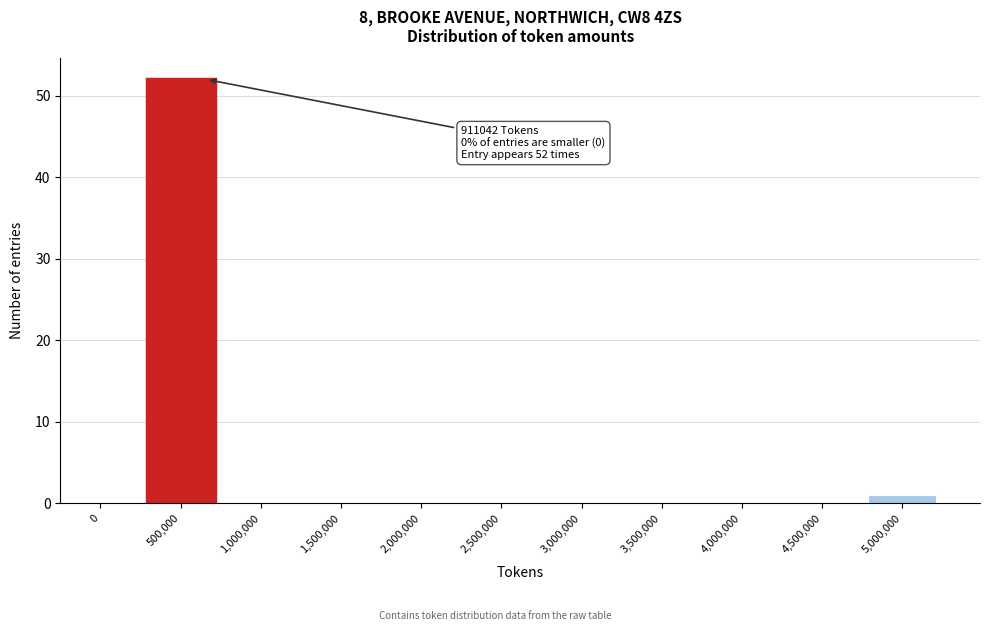

Reading left to right, extract all data points from this chart.

0=0	500,000=52	1,000,000=0	1,500,000=0	2,000,000=0	2,500,000=0	3,000,000=0	3,500,000=0	4,000,000=0	4,500,000=0	5,000,000=1